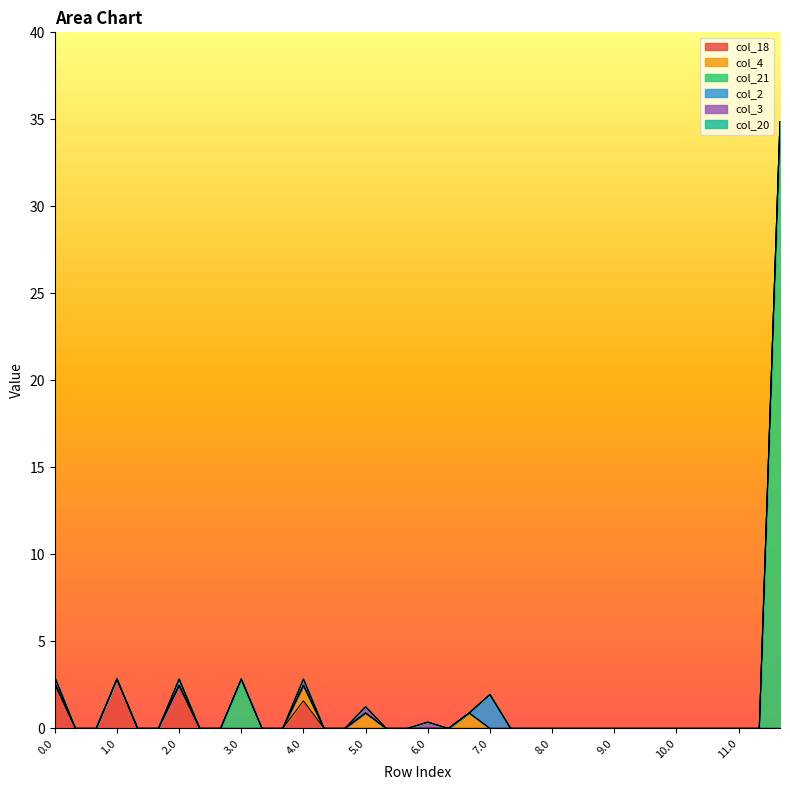

Which series has the largest total across all categories?

col_21